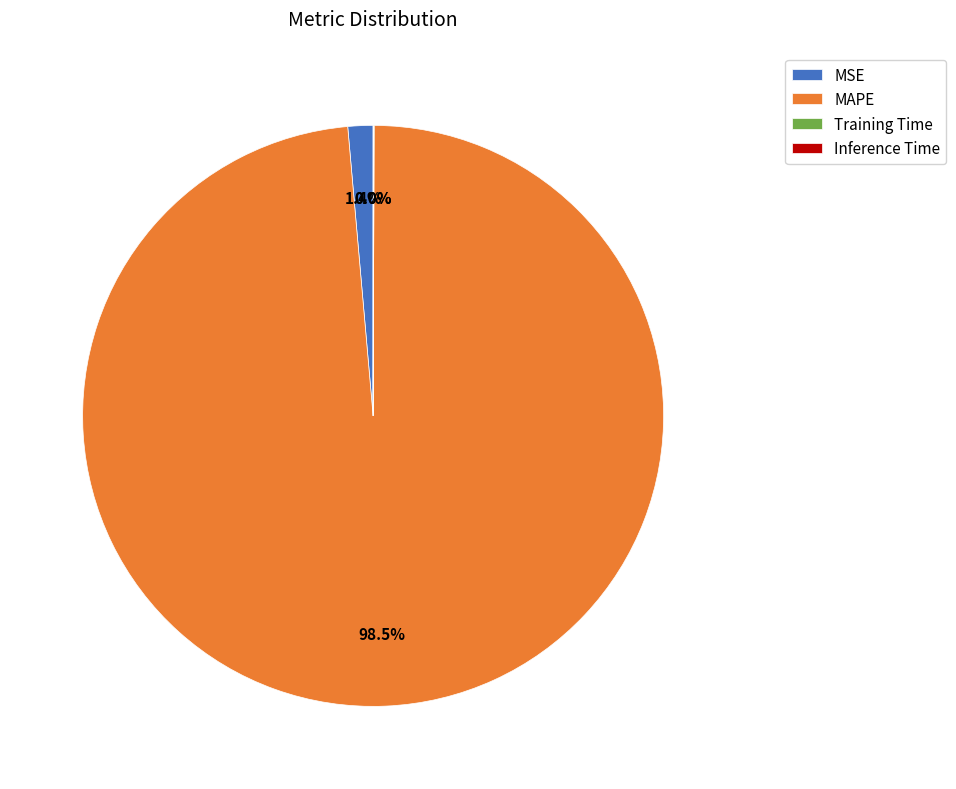

Which slice is the largest?

MAPE